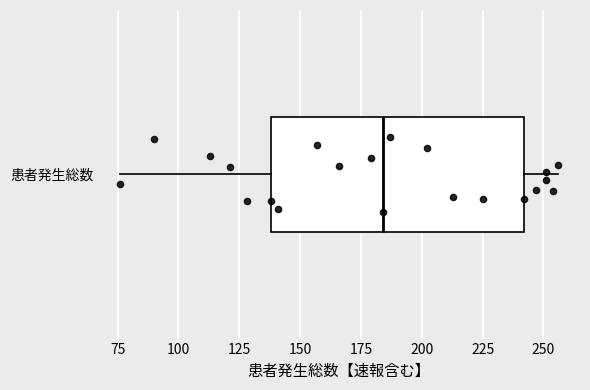

Read this box plot against the x-axis: the position of the median line, the range covered by the box, and the ends of both whiskers. The values are not printed on the chart, so give them approximately, as read against the axis.

median 185, box 140 to 240, whiskers 75 to 255